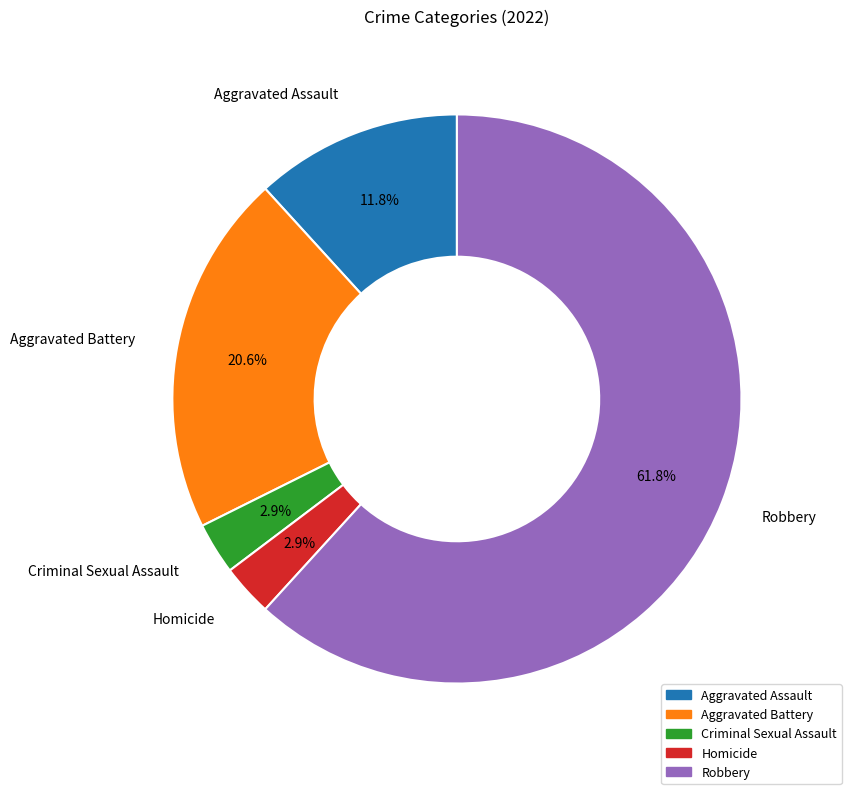

How many slices are in this pie chart?

5